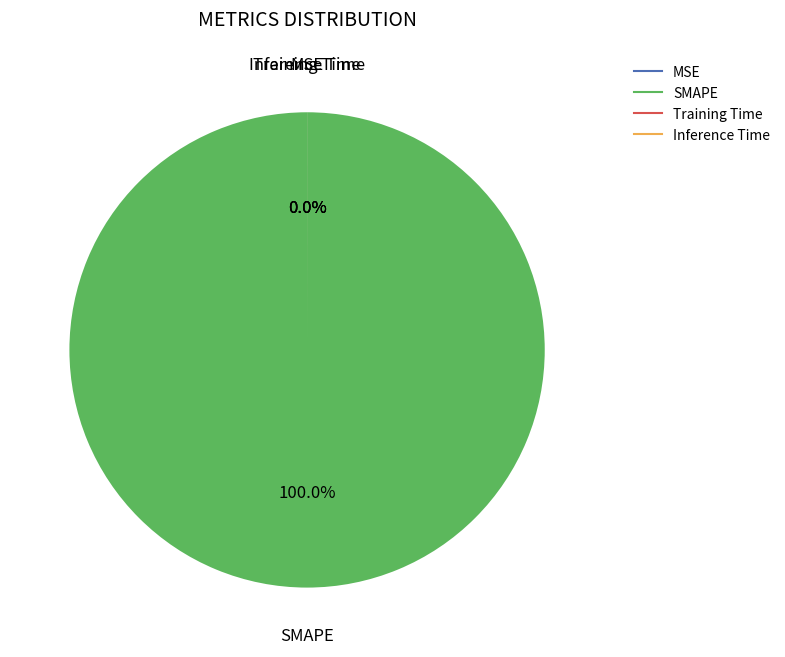

Which slice is the largest?

SMAPE